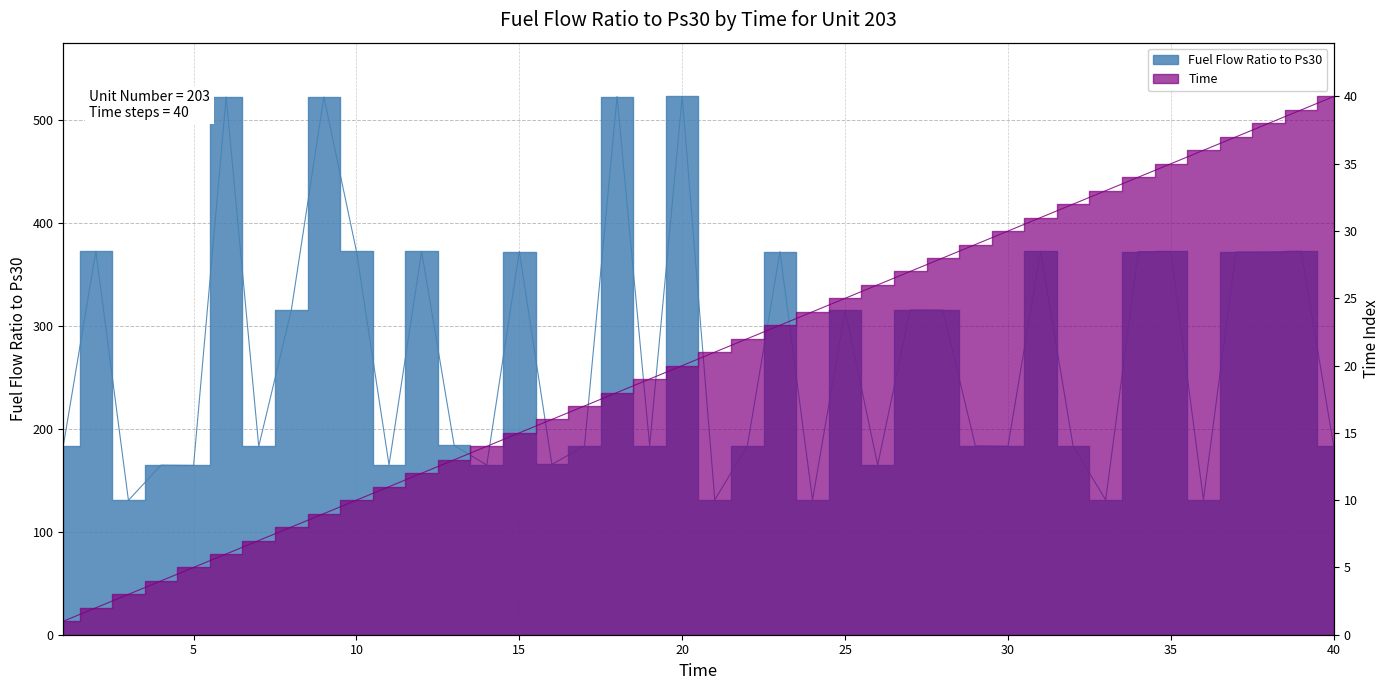

At how many categories does at least one series exceed 89?

40